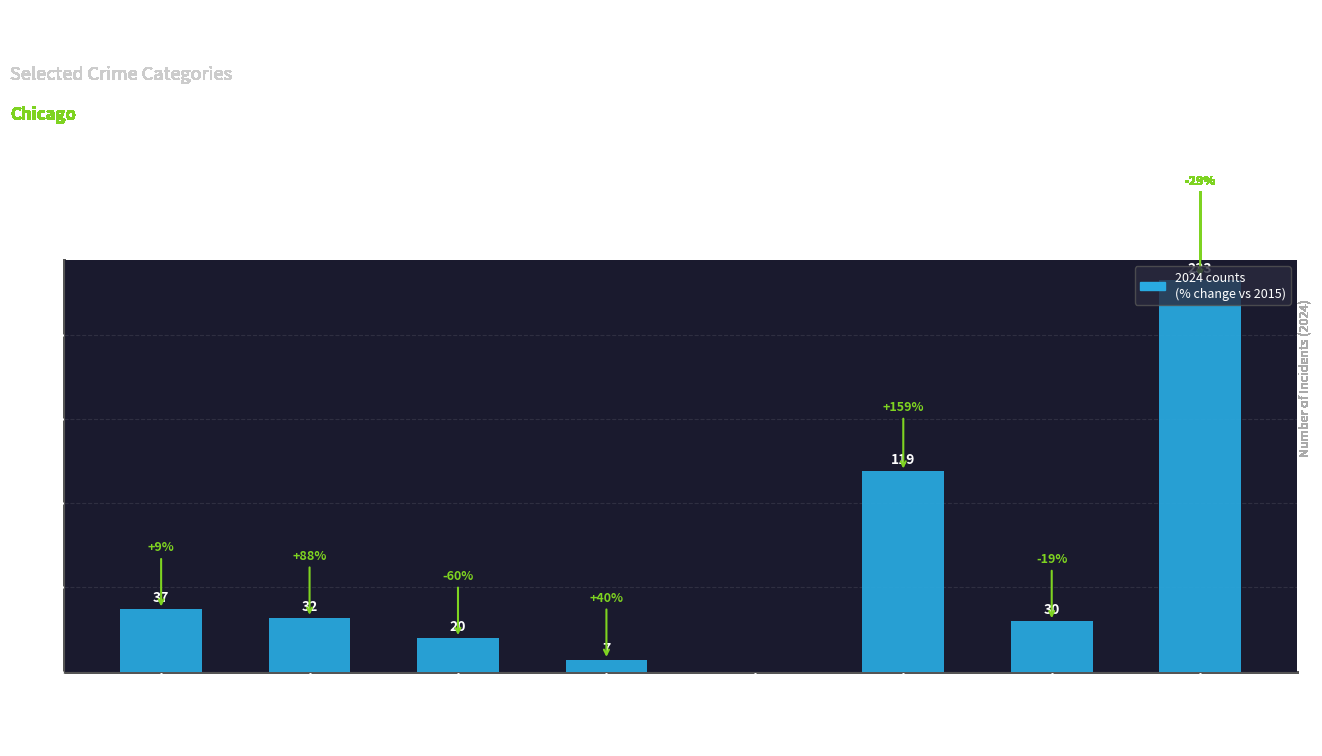

What is the change in value from Homicide to Robbery?

+30